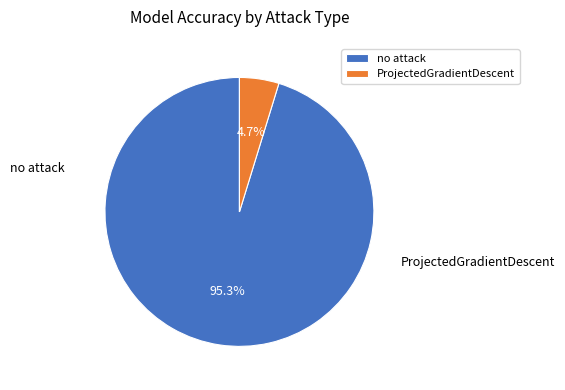

Between no attack and ProjectedGradientDescent, which is larger?

no attack